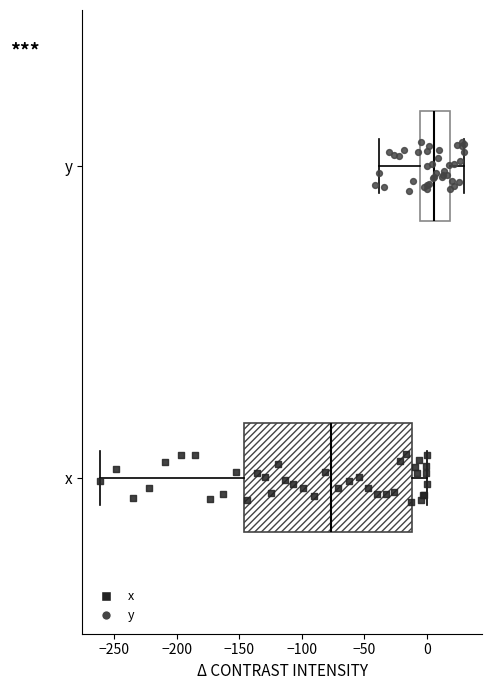

Reading bottom to top, read every box against the x-axis: the position of its median line, the range the box covers, and the ends of its whiskers. The values are not printed on the chart, so give them approximately, as read against the axis.

x: median -75, box -145 to -10, whiskers -260 to 0
y: median 5, box -5 to 20, whiskers -40 to 30